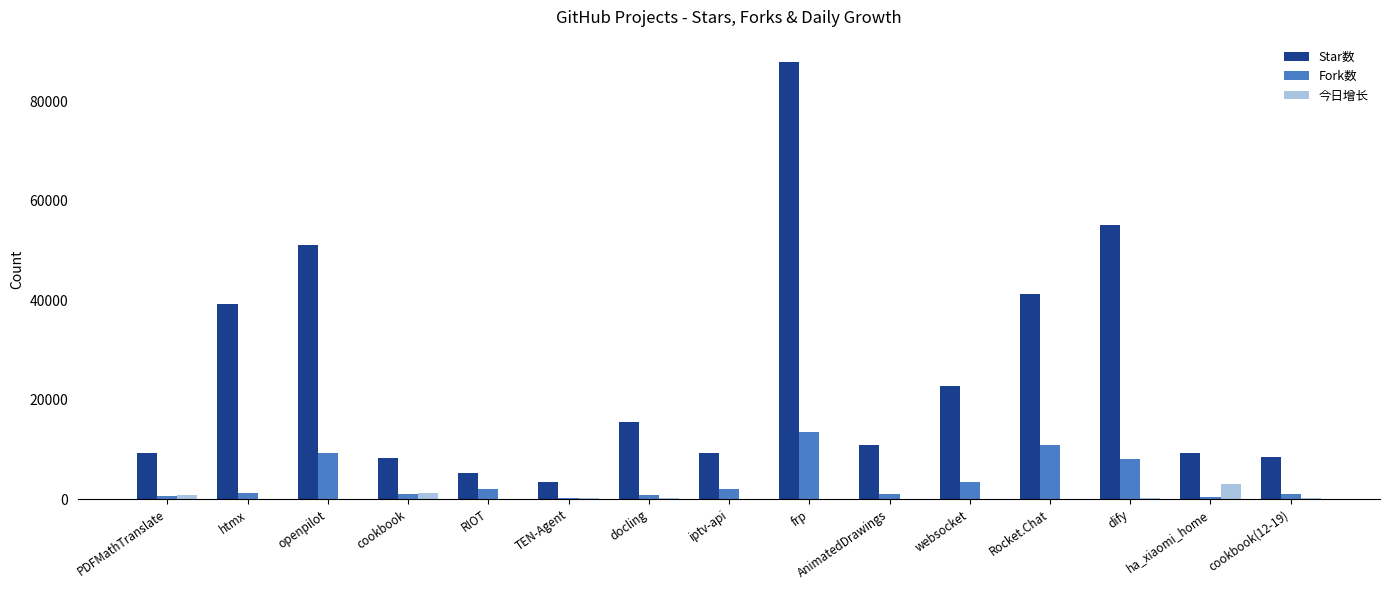

Is it true that Star数 equals 9218 at ha_xiaomi_home?

True